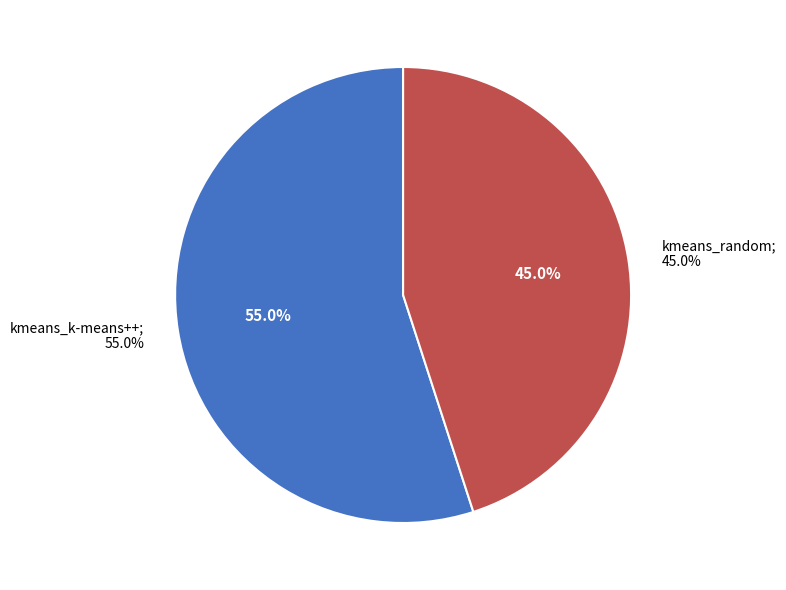

Which slice represents more than half of the pie?

kmeans_k-means++